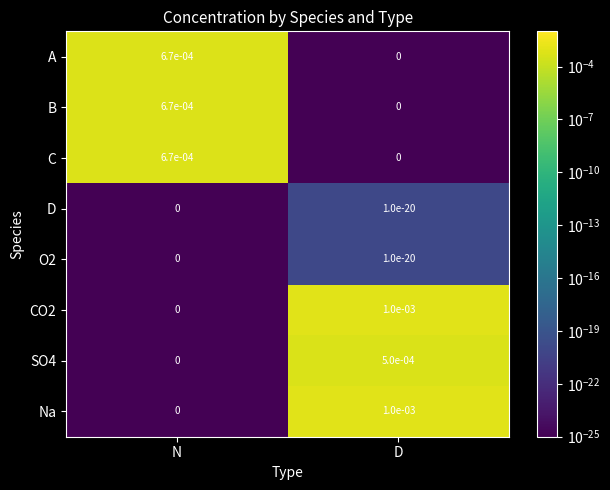

At which label does A reach its minimum?

D